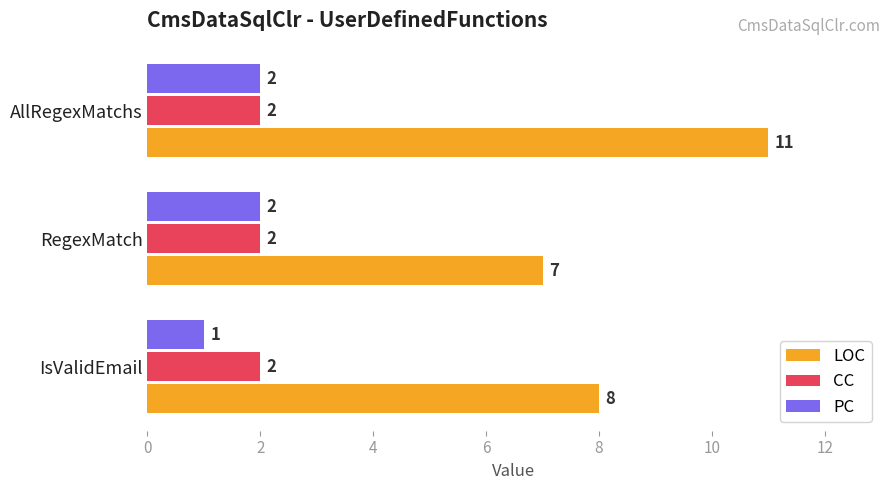

What is the total value across all series at RegexMatch?

11